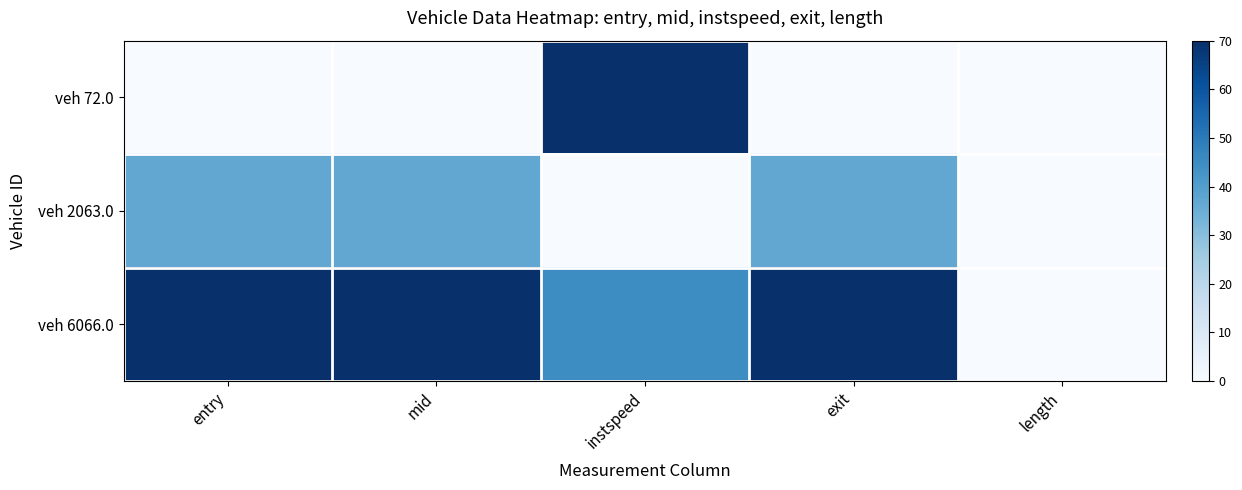

Which series has the largest total across all categories?

veh 6066.0